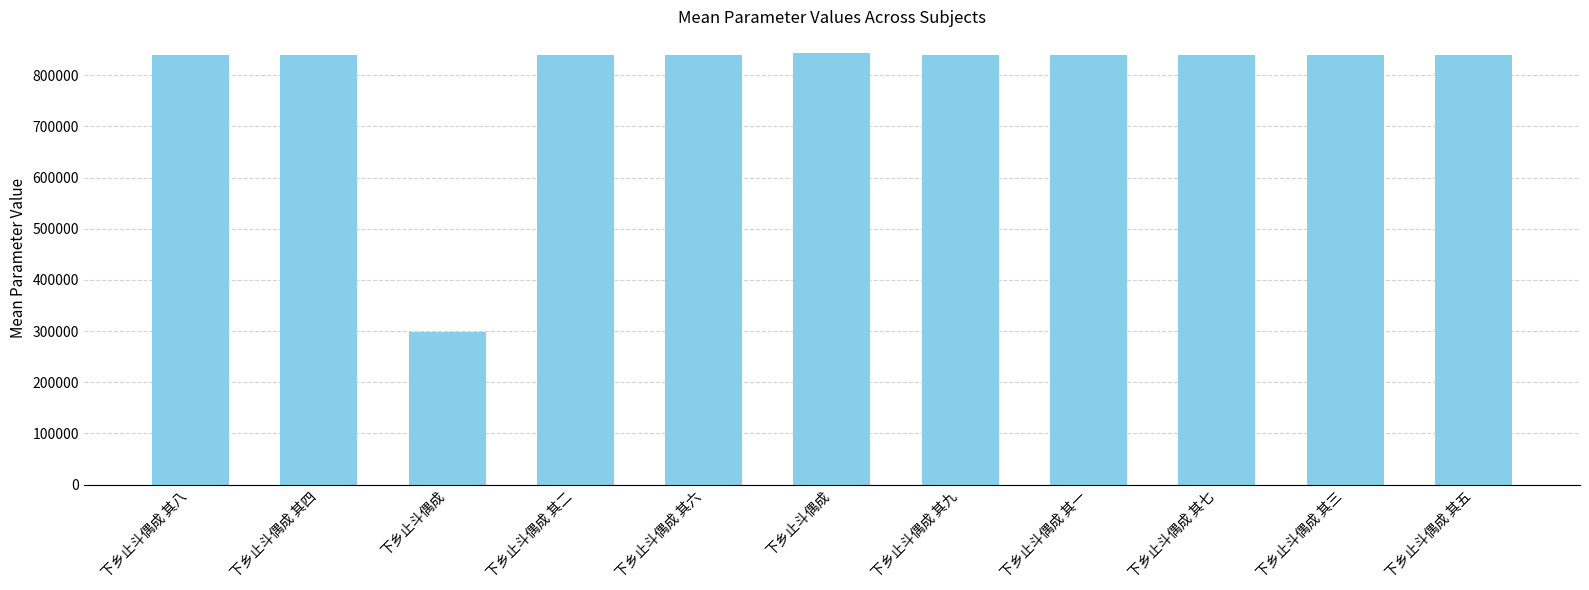

Is it true that the value at 下乡止斗偶成 其八 is 838872?

True